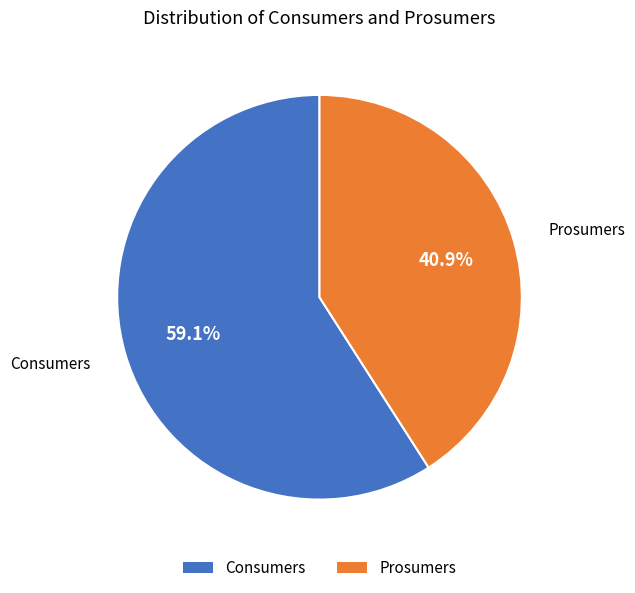

What percentage is NOT represented by Consumers?

40.9%